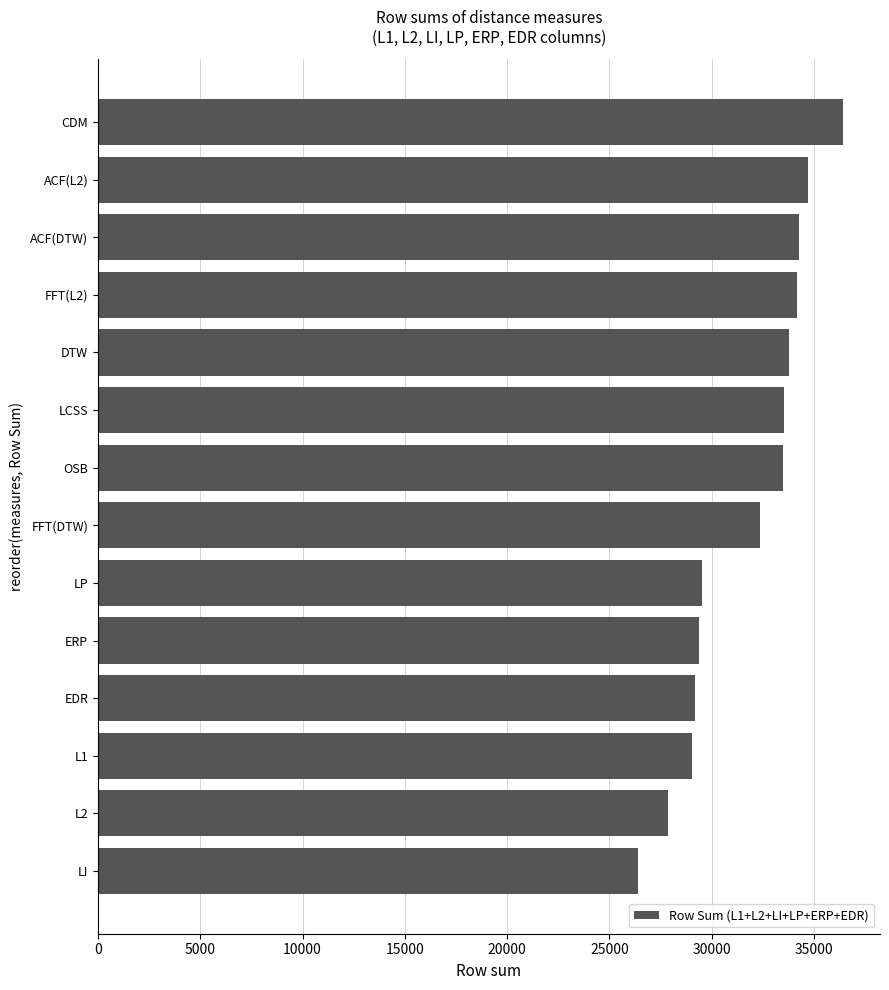

Which has a higher value, EDR or FFT(L2)?

FFT(L2)